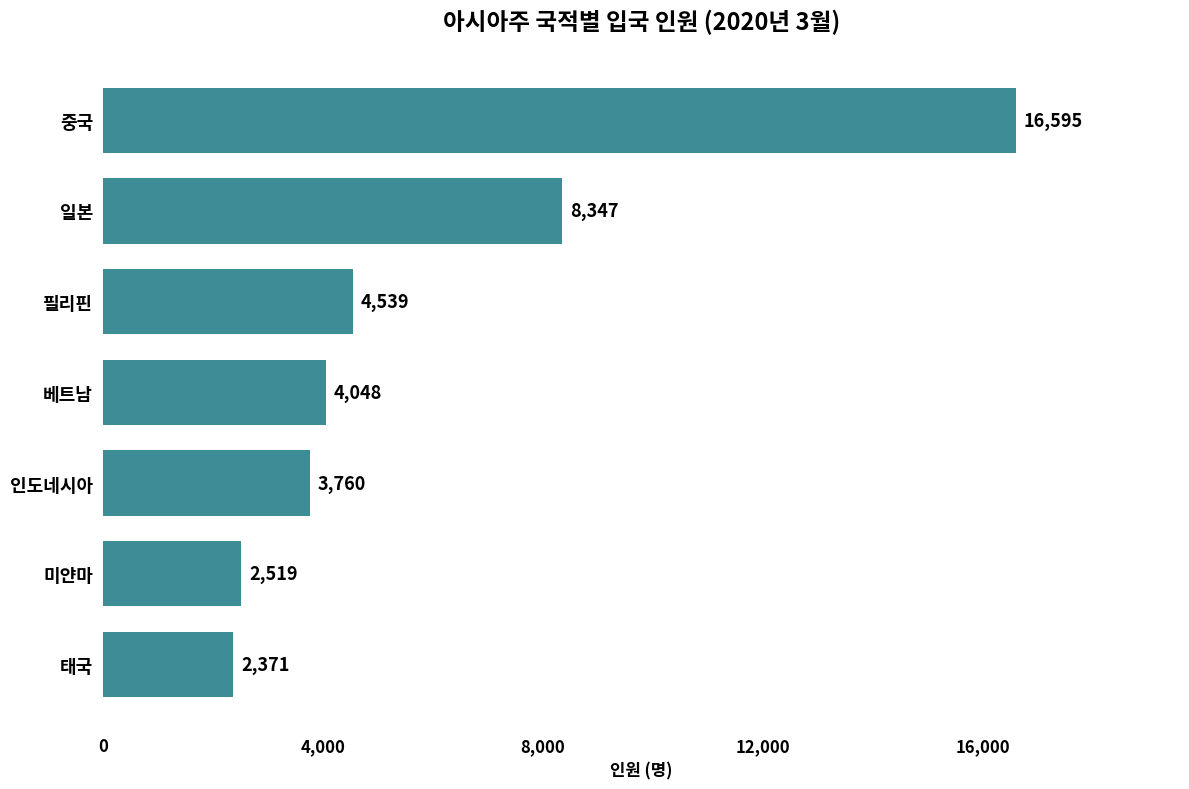

How many data points are less than 4048?

3